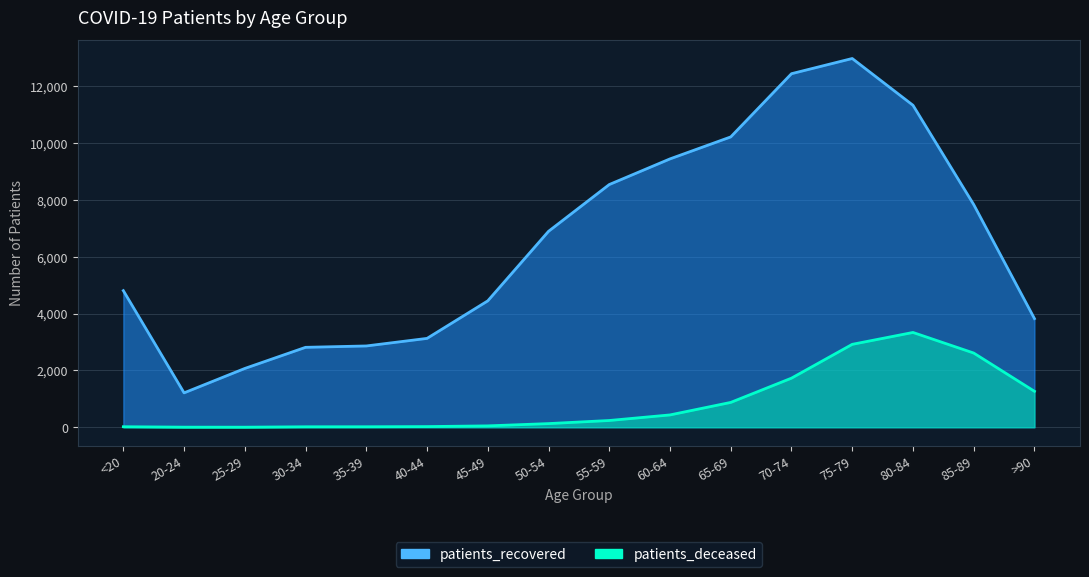

What is the approximate value of patients_recovered at 55-59, to the nearest 50?

8550